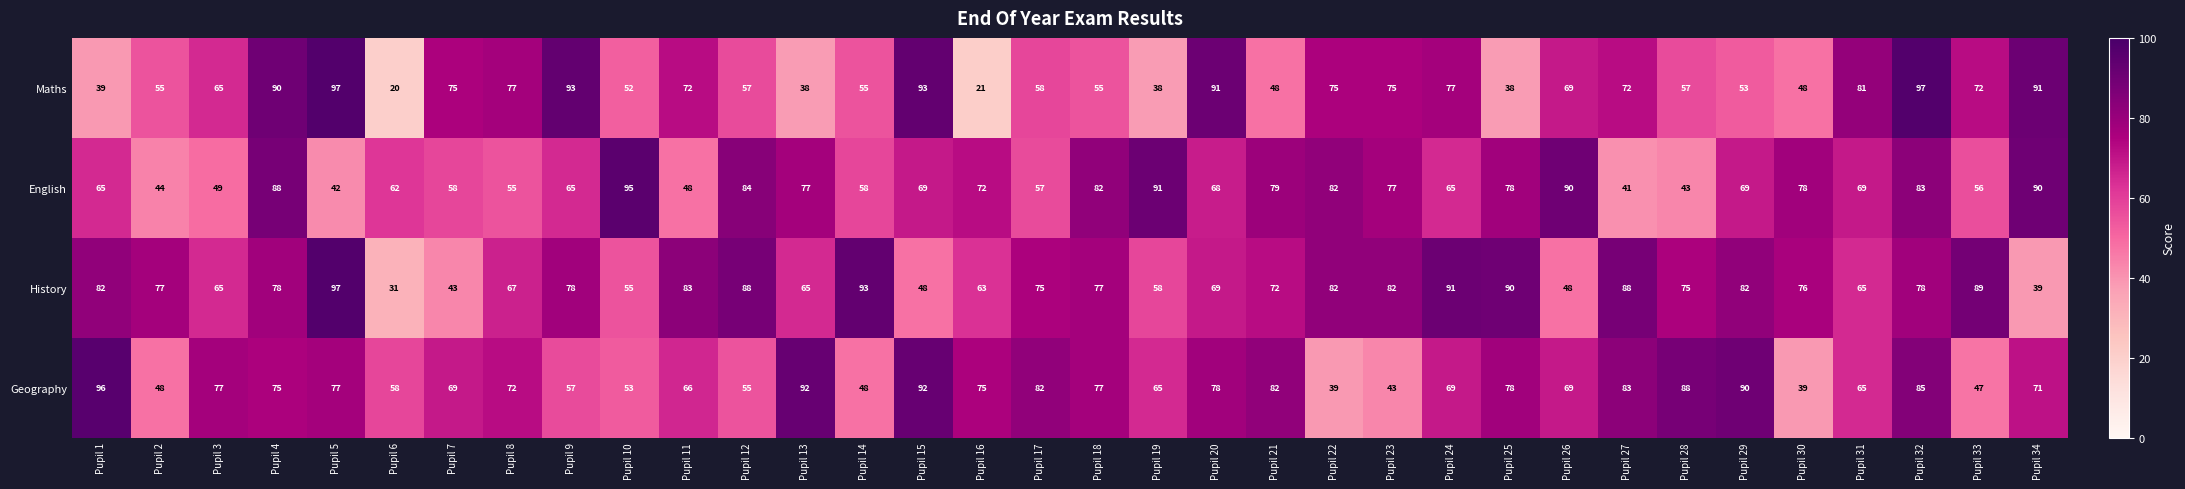

At which label does English first exceed 69?

Pupil 4